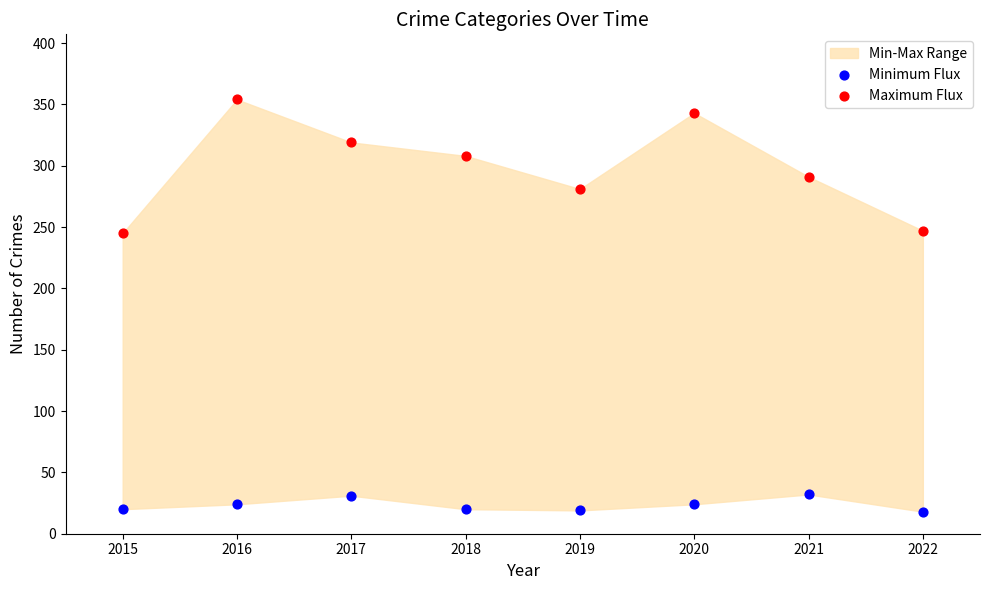

Which series has the widest spread of Y values?

Maximum Flux